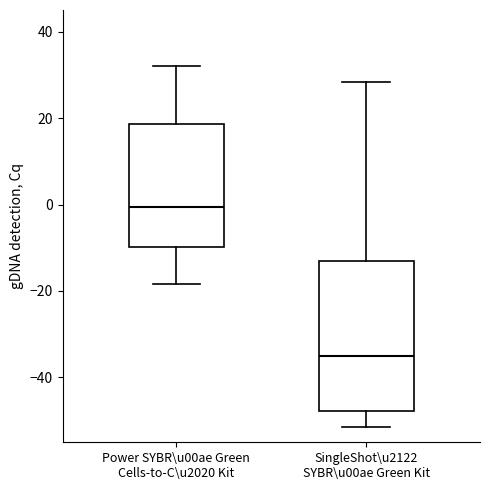

Where does the upper whisker of the box for SingleShot\u2122 SYBR\u00ae Green Kit end on the y-axis? The values are not printed on the chart, so give them approximately, as read against the axis.

28